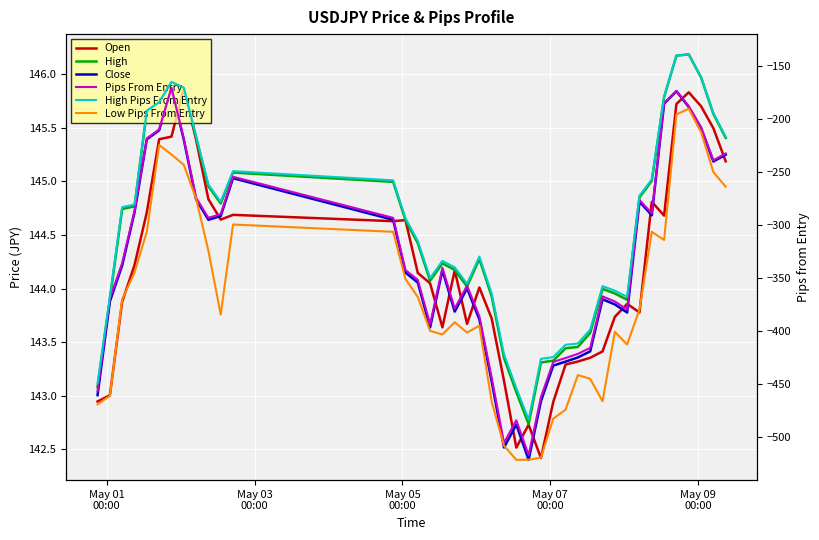

Is this an area chart (filled region under the line)?

No